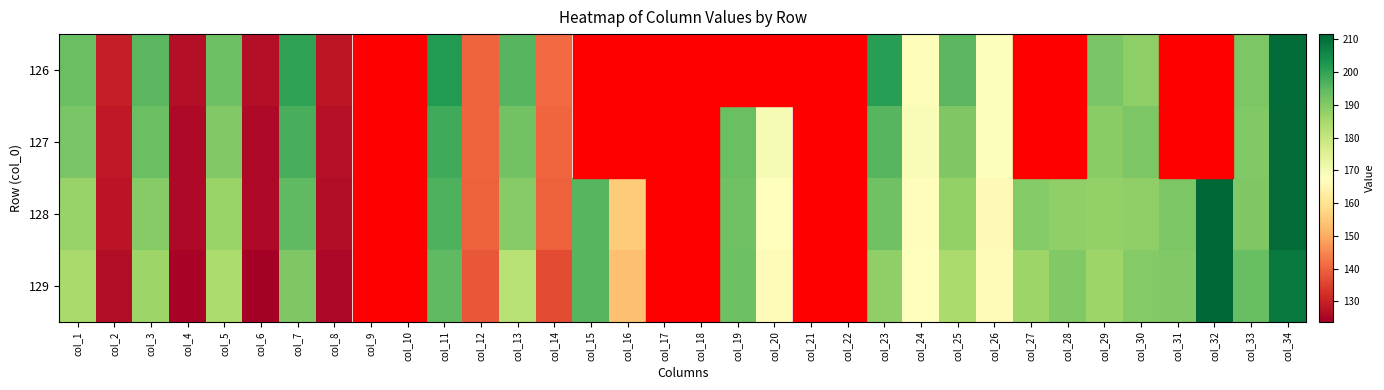

Is the value of 126 at col_19 greater than the value of 129 at col_13?

No